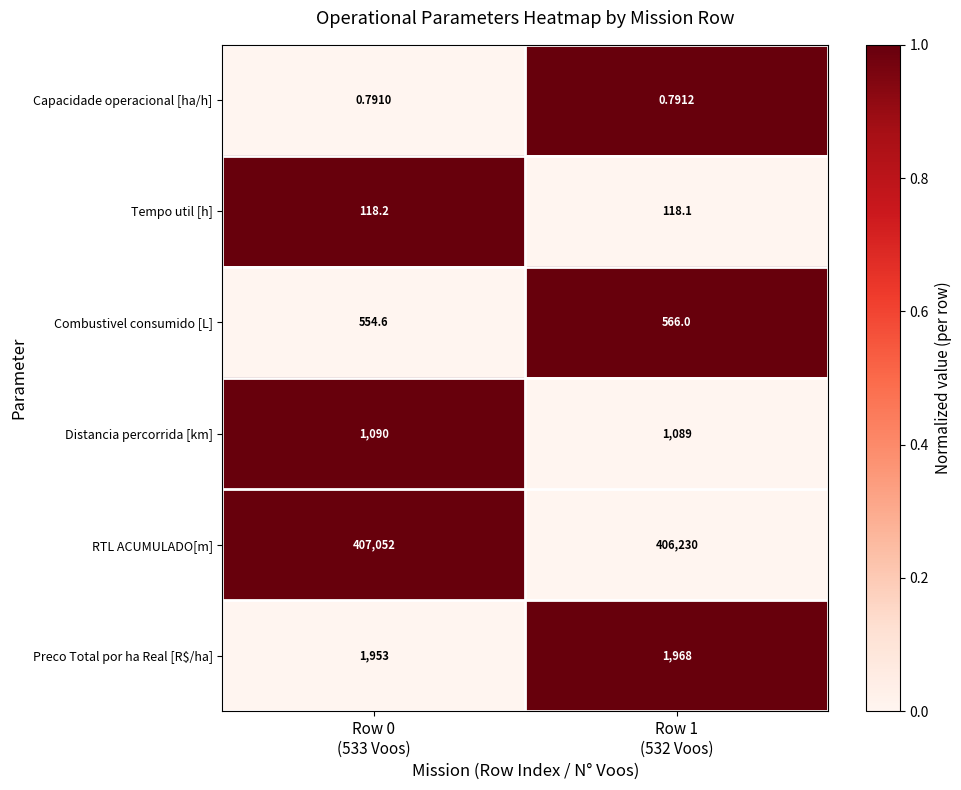

Which series has the largest total across all categories?

RTL ACUMULADO[m]